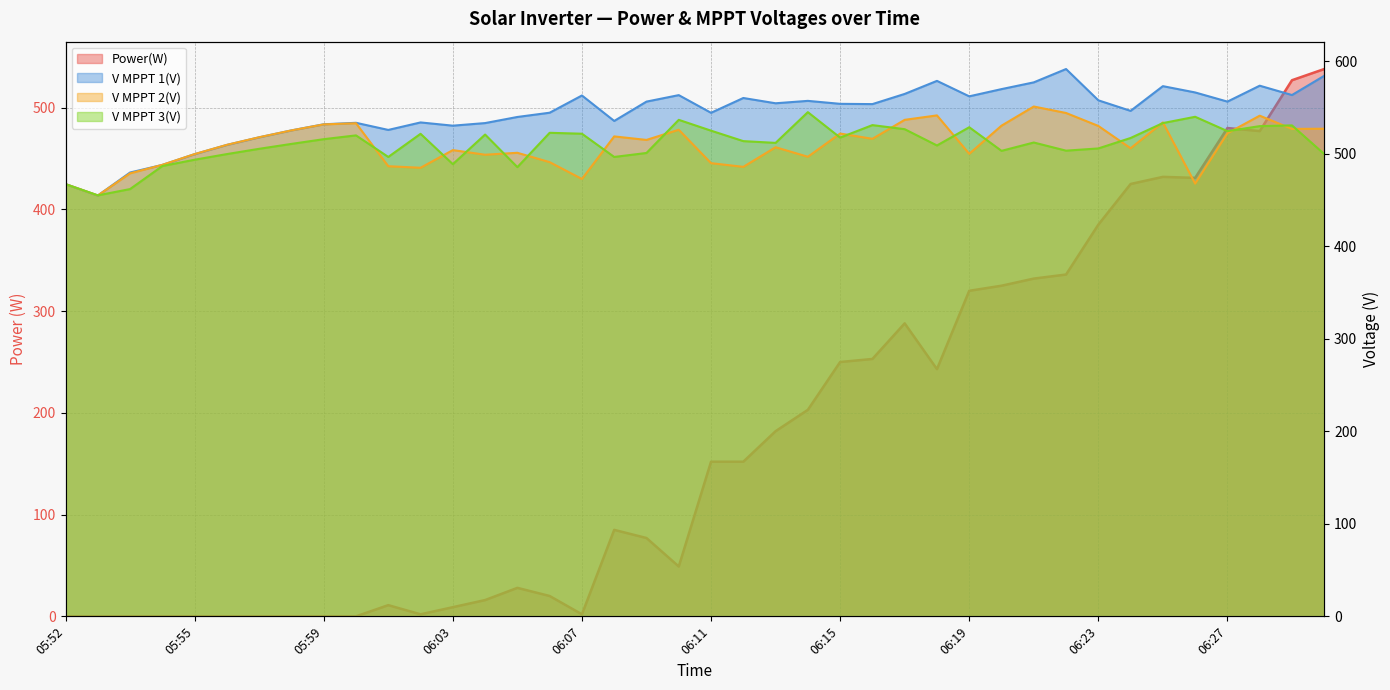

At which label is V MPPT 1(V) closest to 523?

05:58